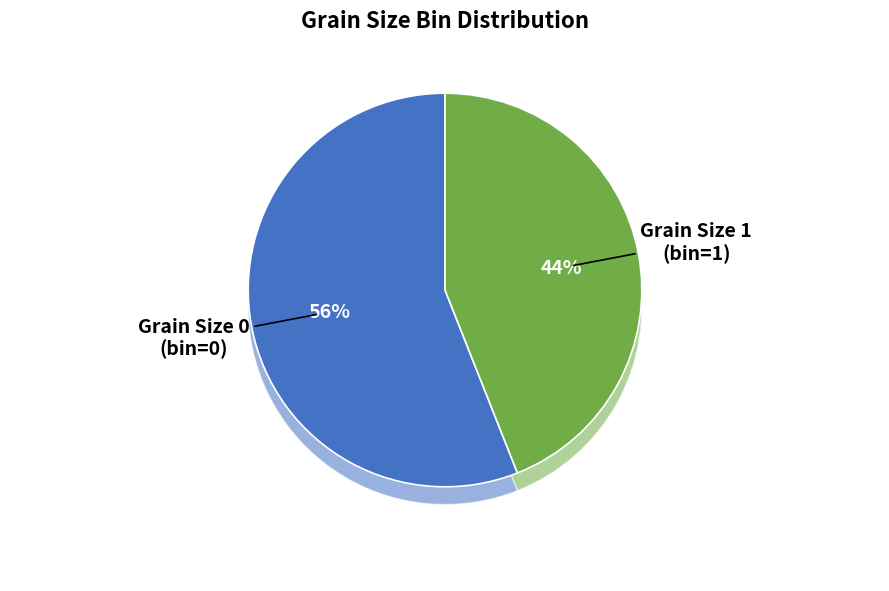

Is there any slice that represents more than half of the pie?

Yes